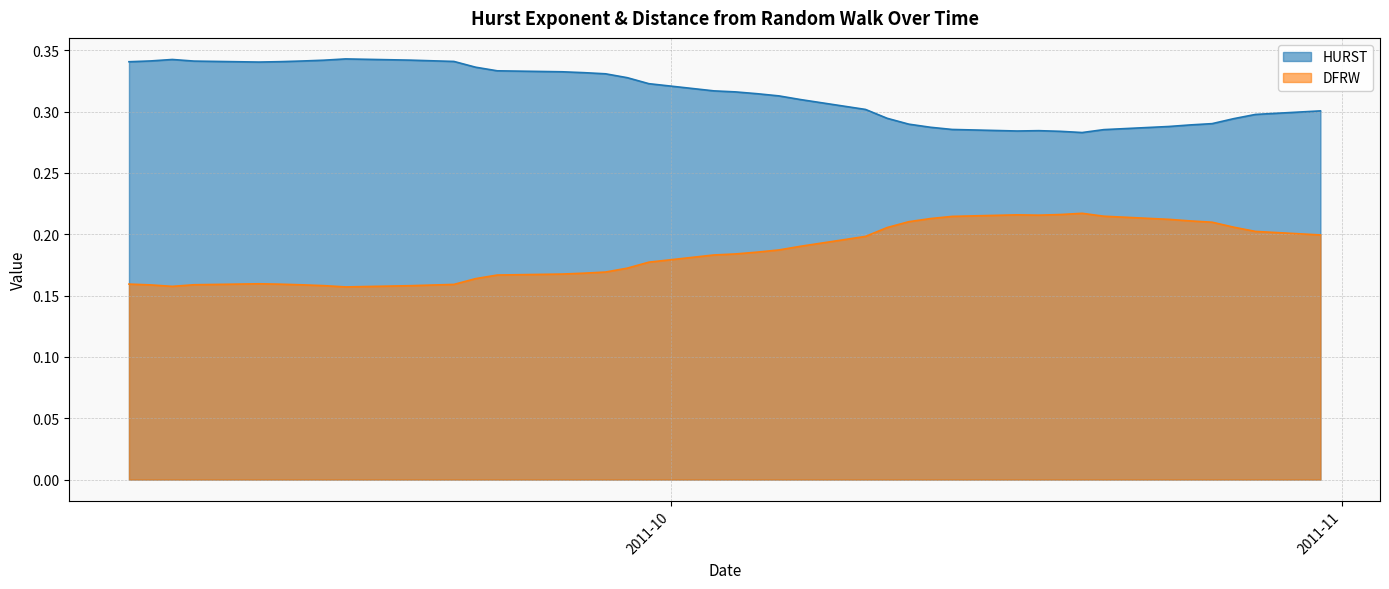

Does the chart have visible grid lines?

Yes